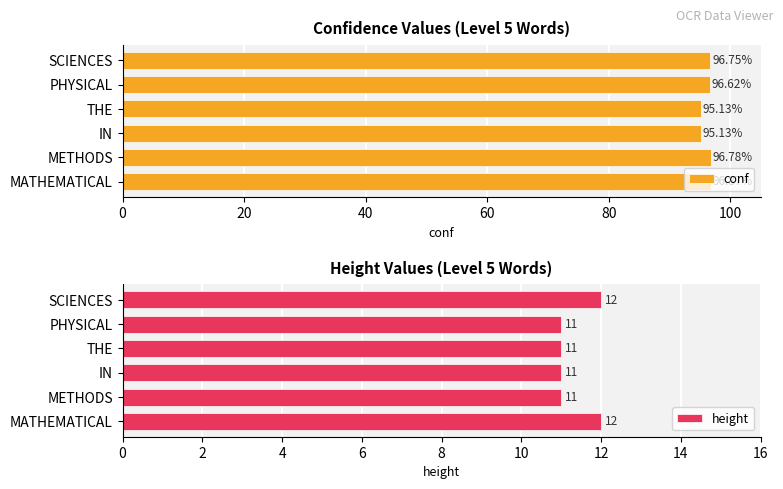

What is the sum of all conf values?

577.3